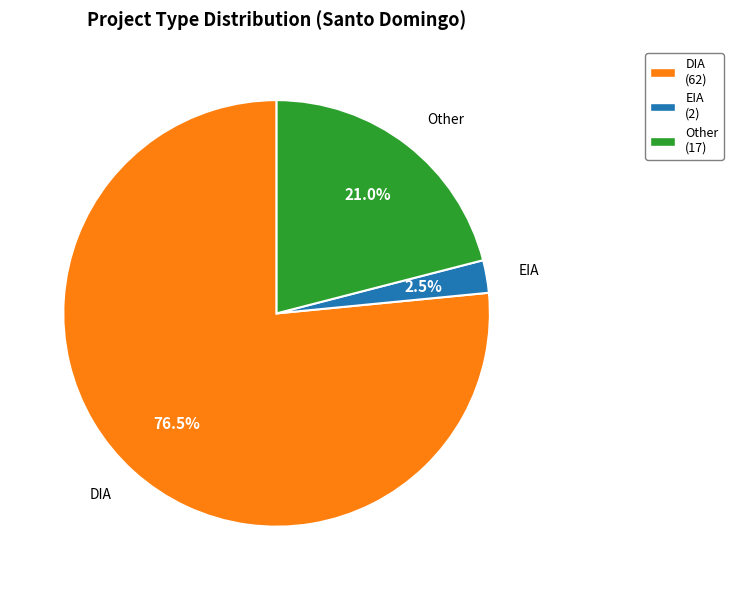

What percentage is NOT represented by Other?

79.0%